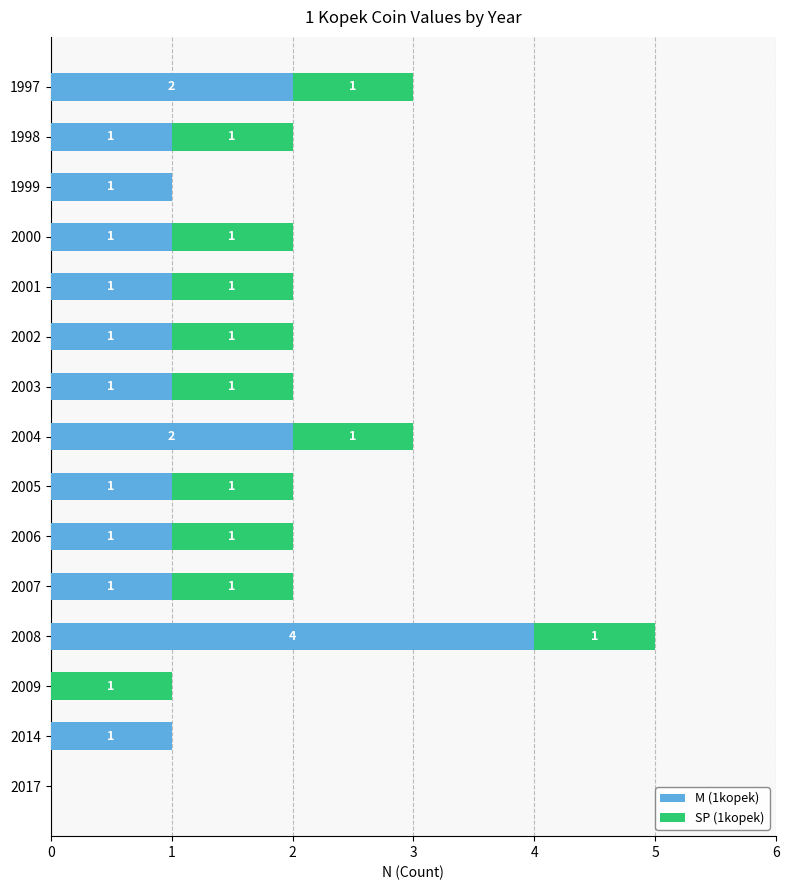

The value of M (1kopek) at 1998 is 2. True or false?

False